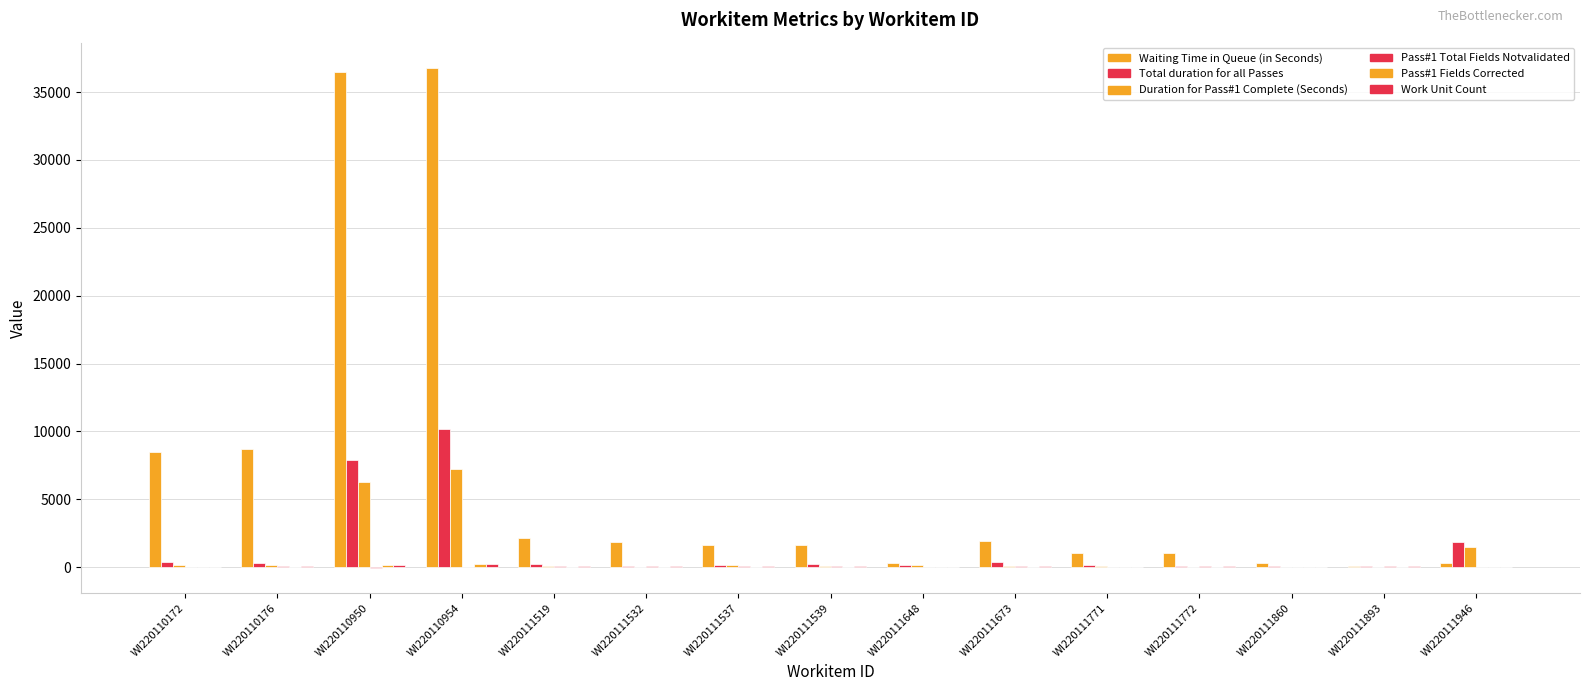

Which series has the largest total across all categories?

Waiting Time in Queue (in Seconds)